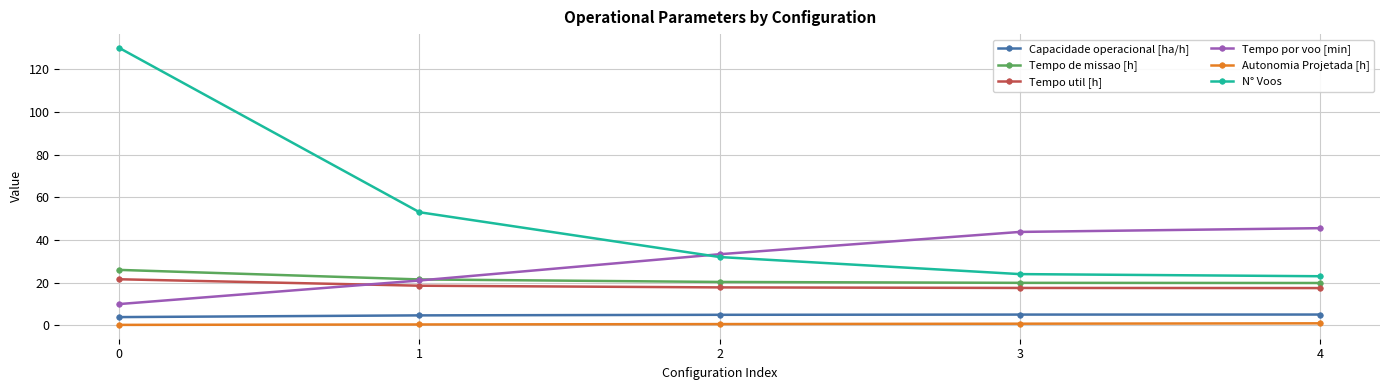

What is the total value across all series at 0?

191.6